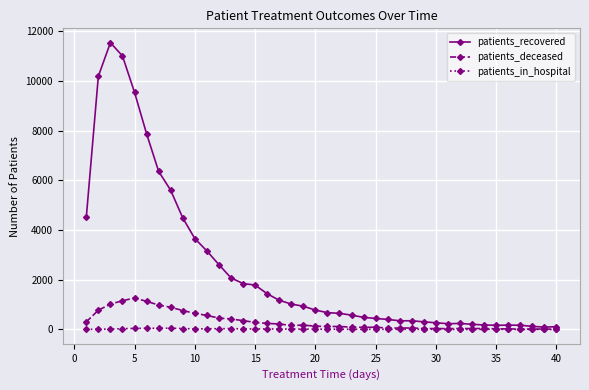

True or false: patients_deceased has more than 1 points higher than both neighbors.

True